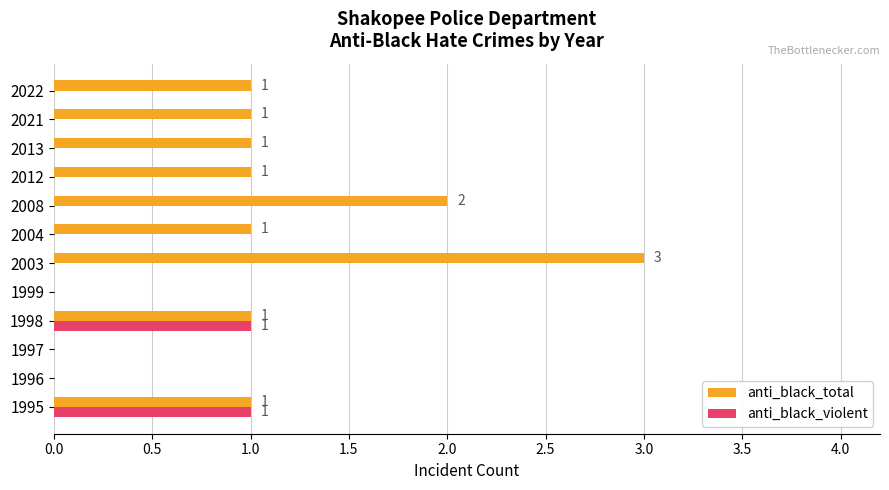

What is the maximum value shown in the chart?

3